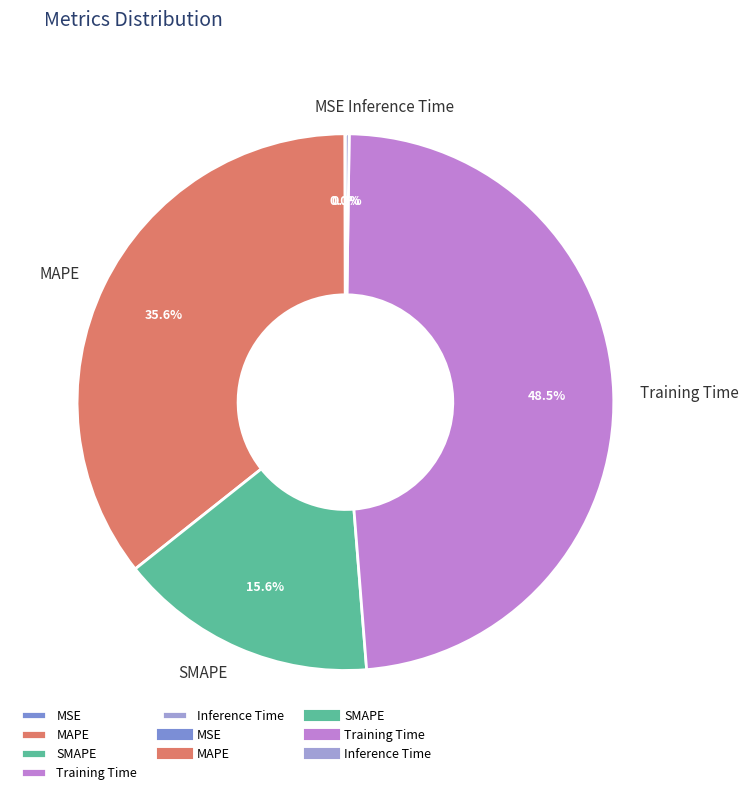

Is it true that MAPE is 36% of the pie?

True